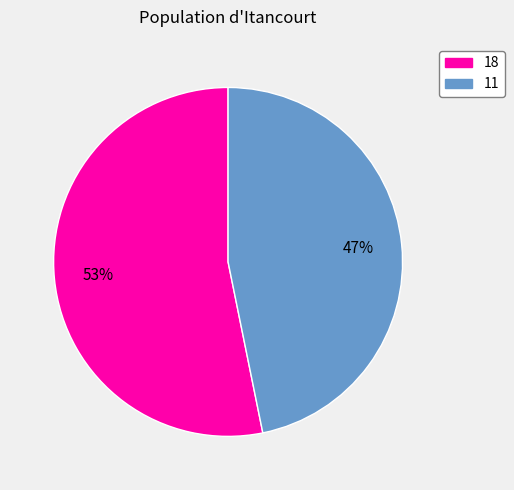

Is there any slice that represents more than half of the pie?

Yes